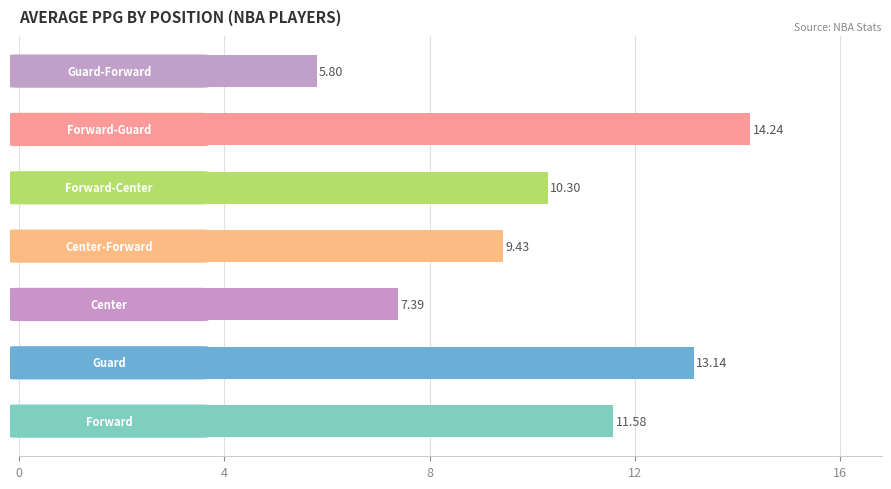

What is the sum of all values?

71.9